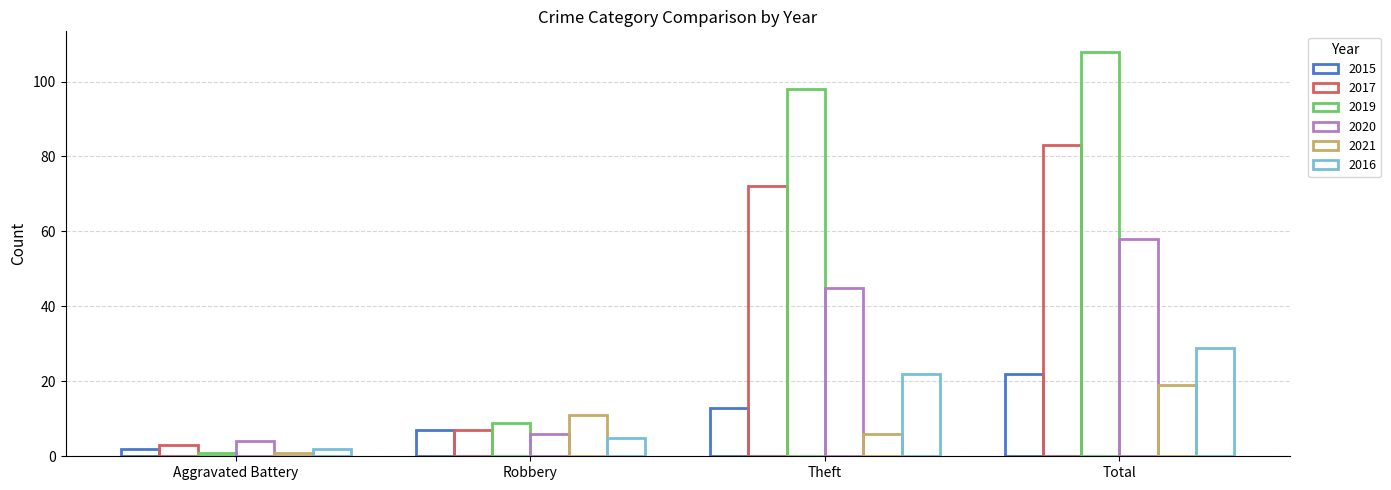

Are the bars horizontal?

No